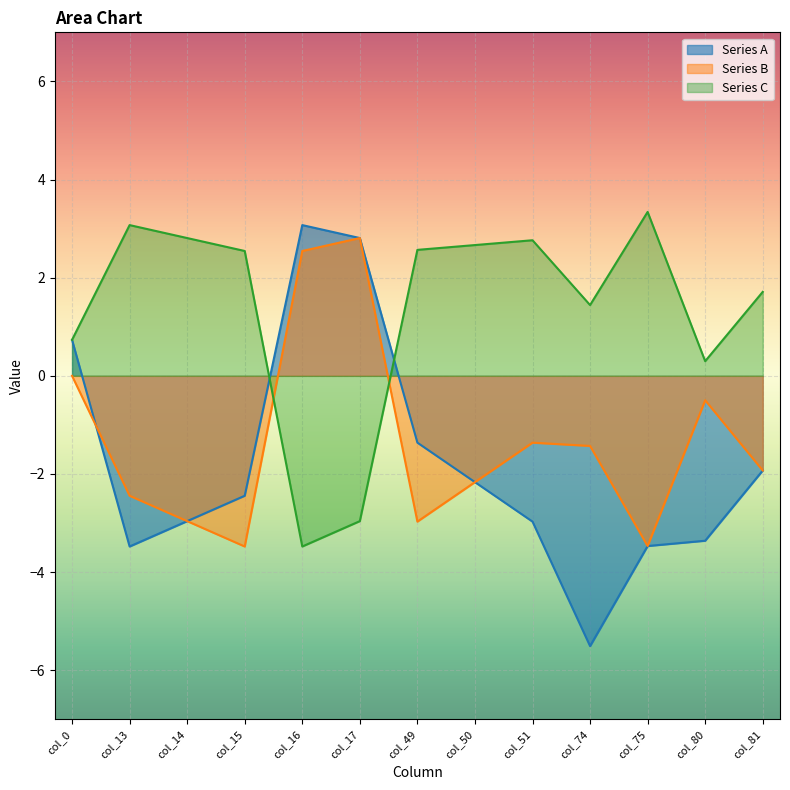

At how many categories does at least one series exceed -1?

13